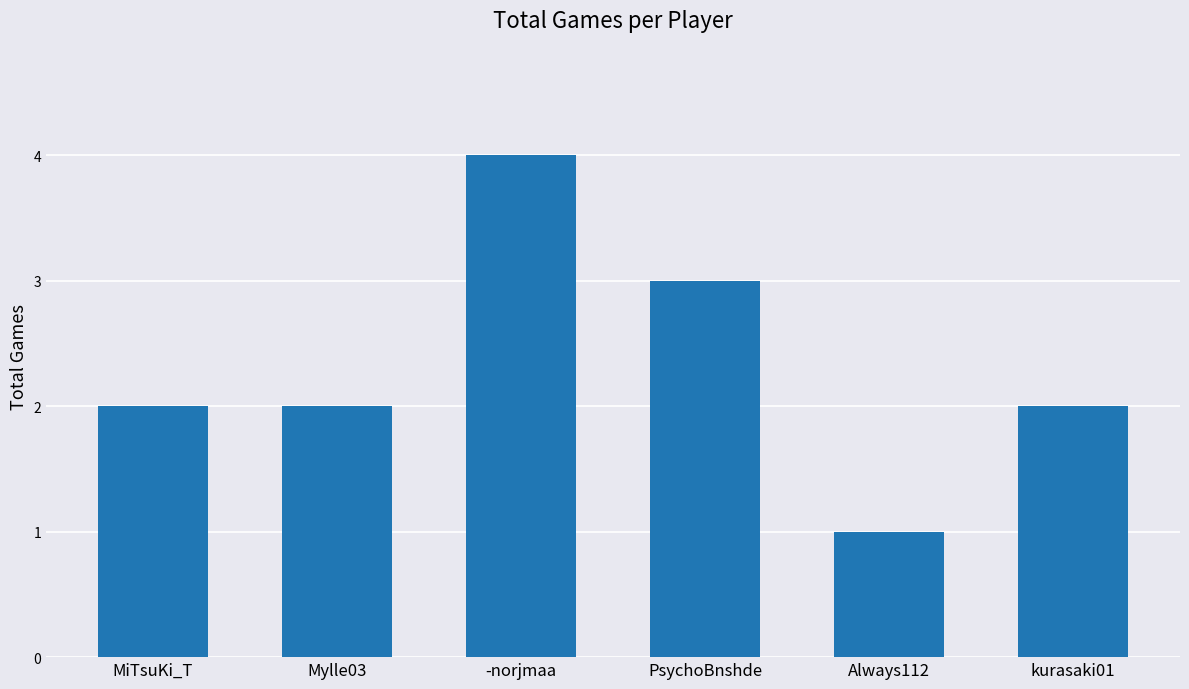

What is the sum of the values at Mylle03 and PsychoBnshde?

5